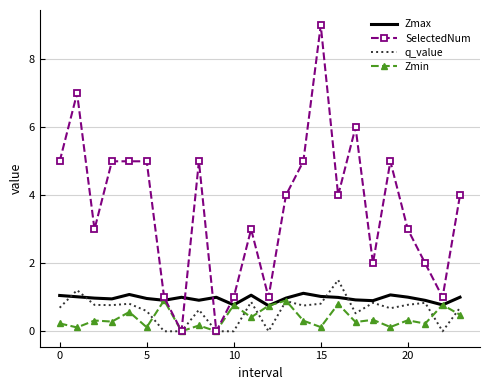

Which series has the largest total across all categories?

SelectedNum